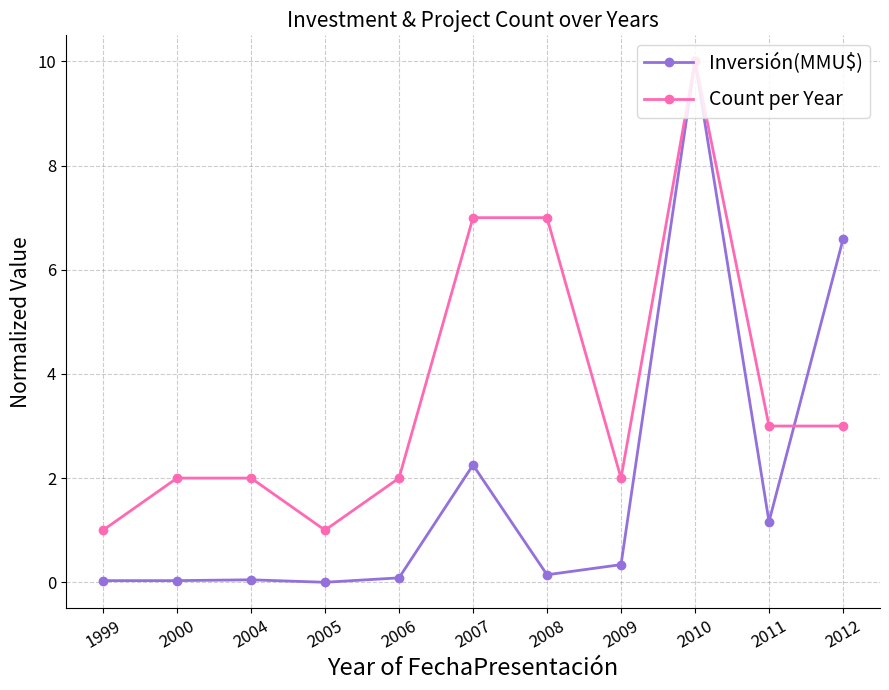

At which category does Count per Year reach its first local valley?

2005